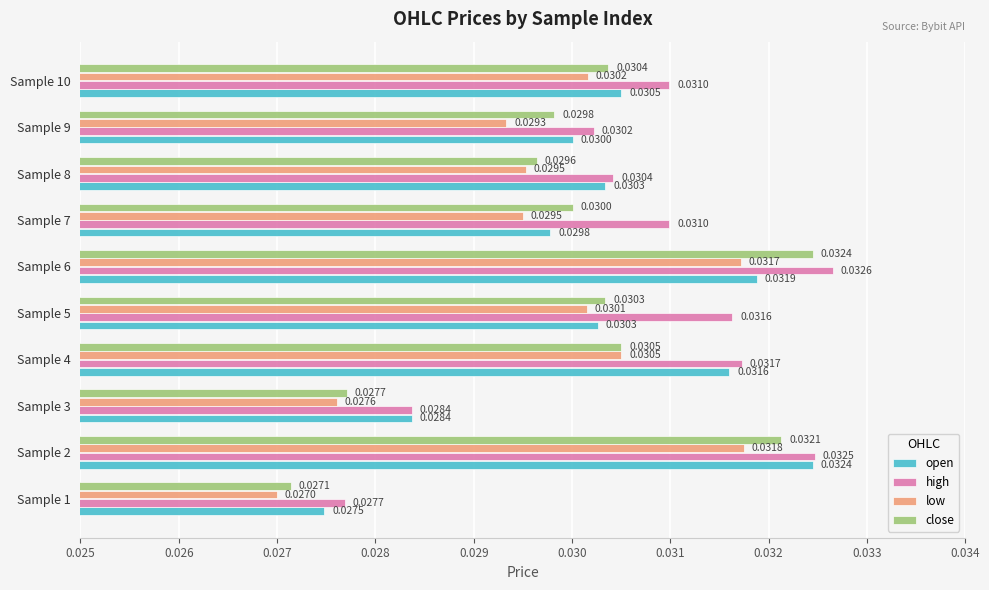

What is the sum of all low values?

0.3